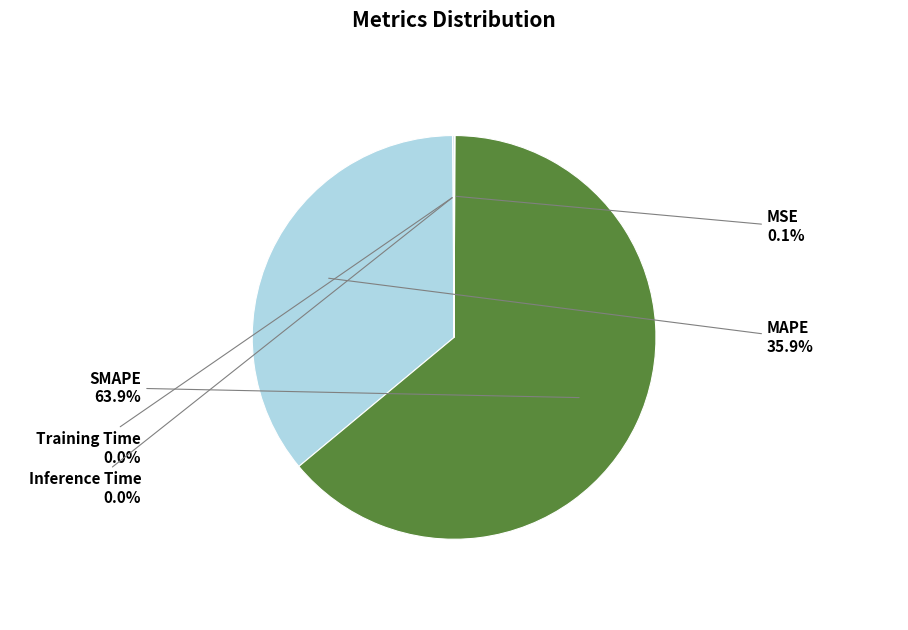

What is the ratio of the value at MAPE to the value at SMAPE?

0.6